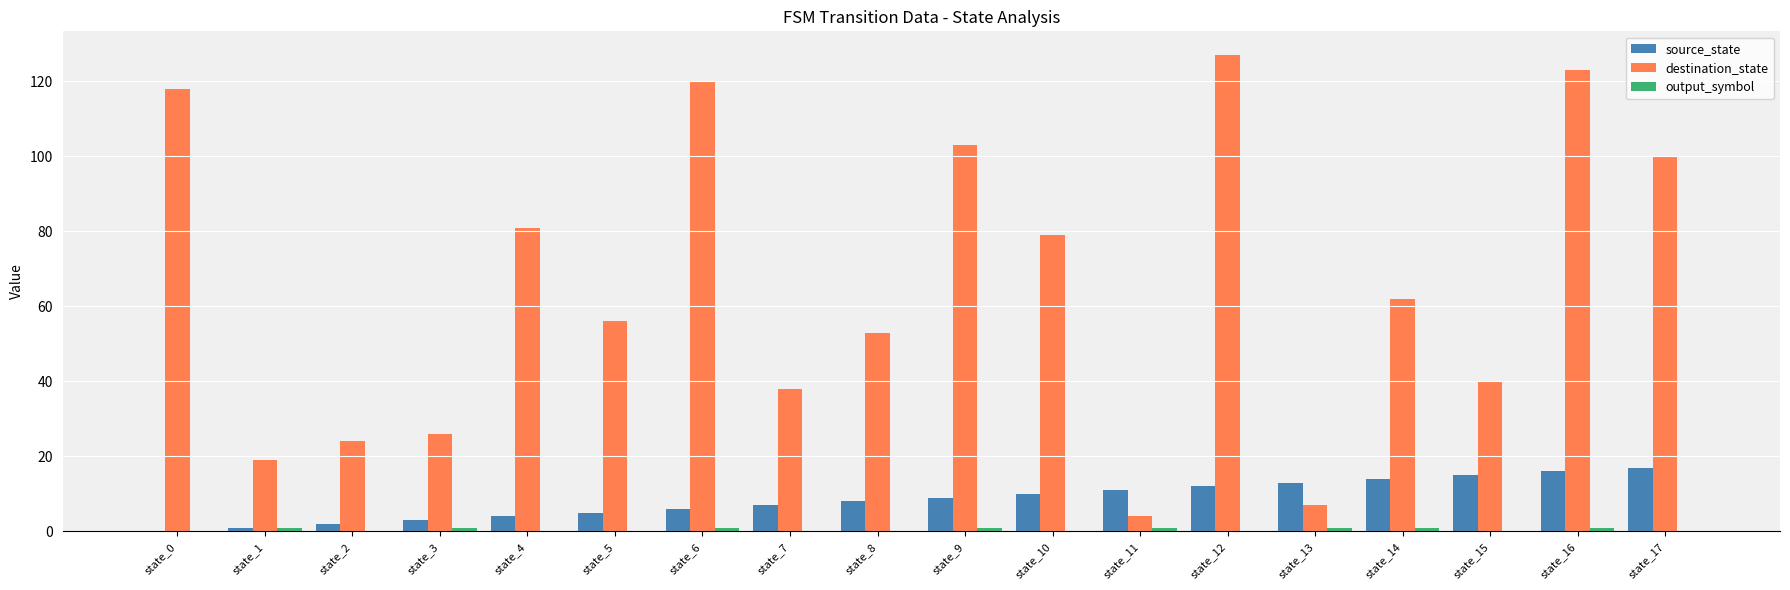

What is the maximum value for destination_state?

127